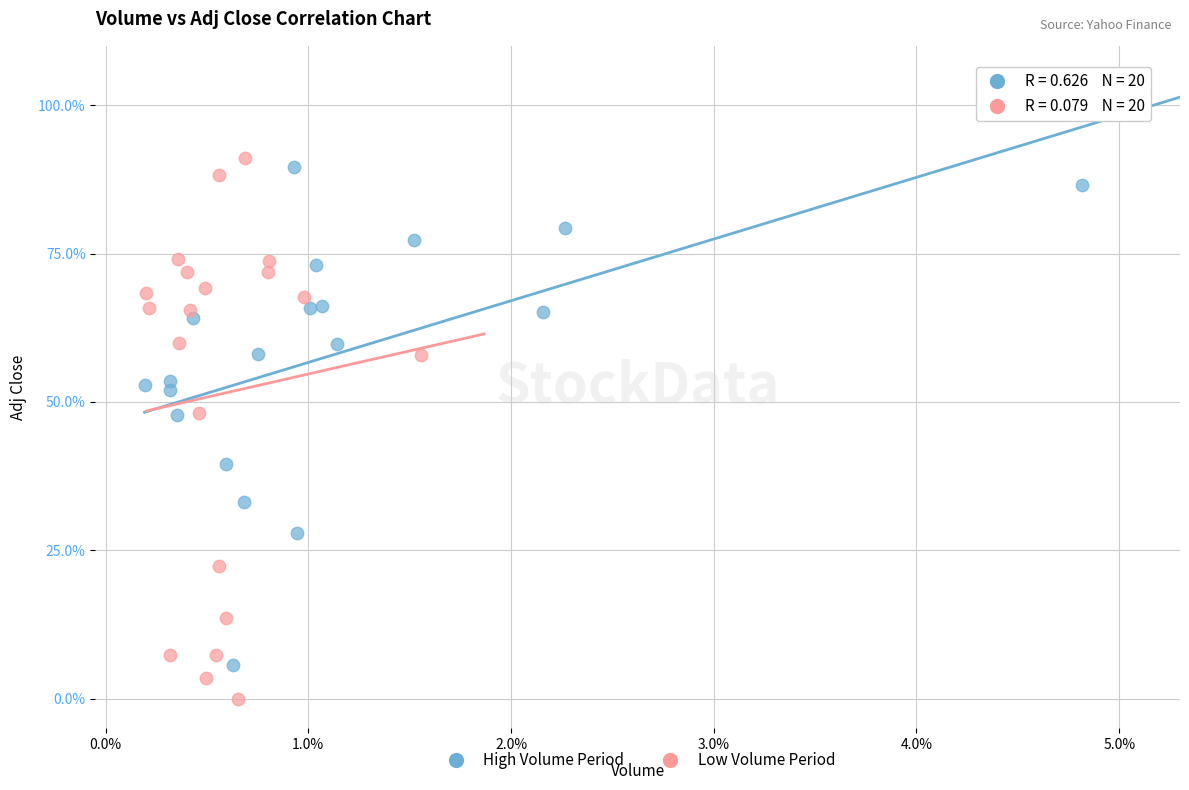

What are all the series names shown in the legend?

High Volume Period, Low Volume Period